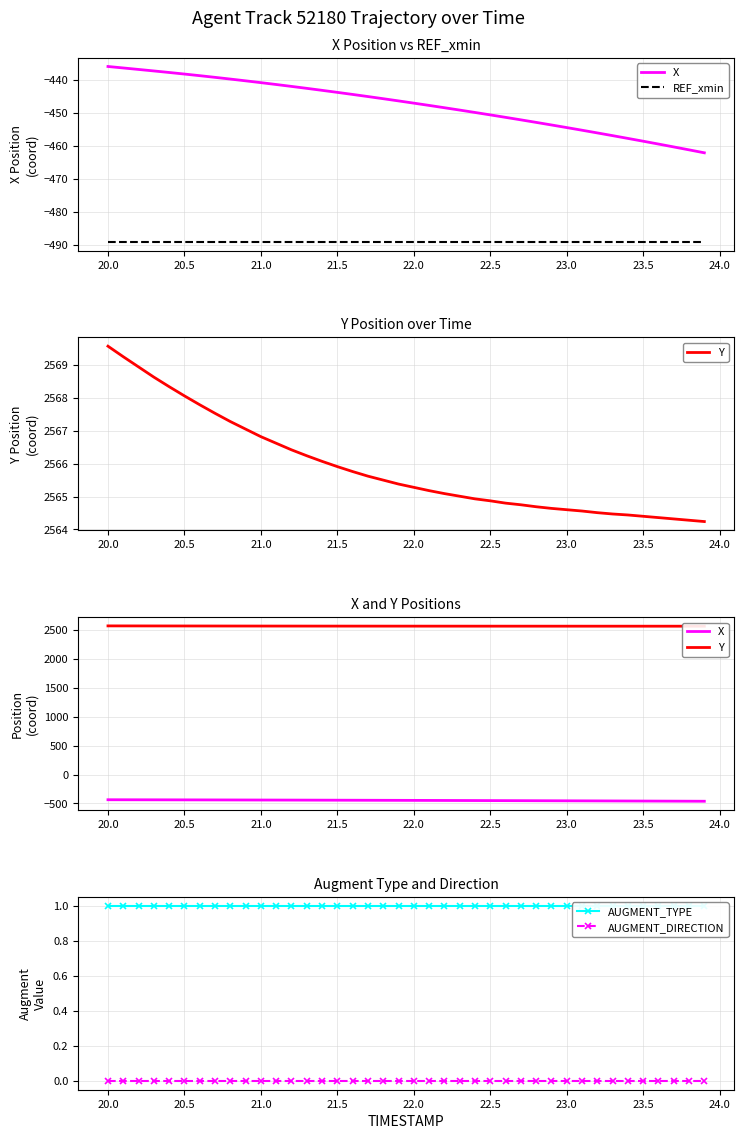

The value of REF_xmin at 20.5 is -489.1. True or false?

True